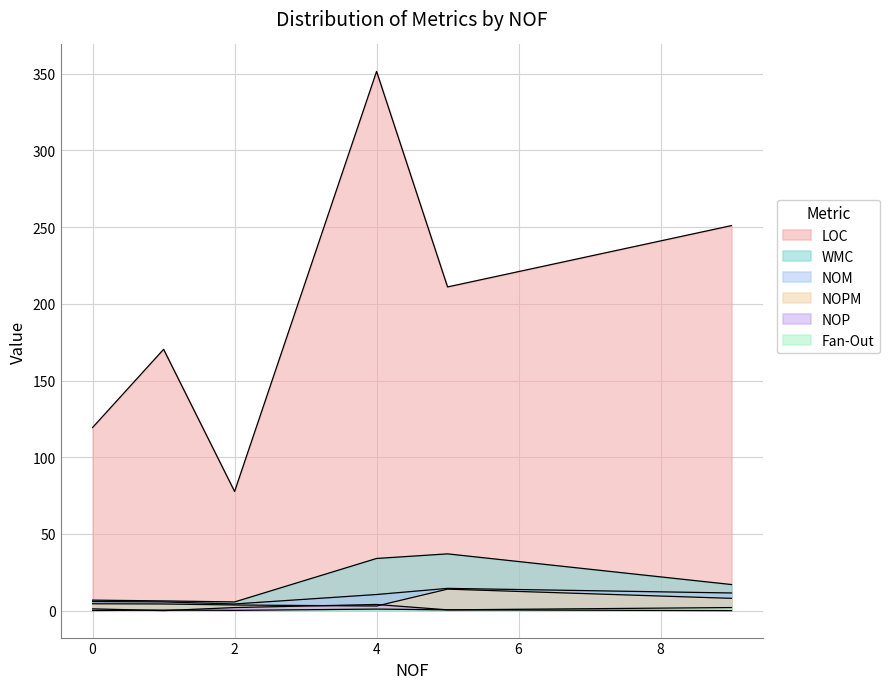

The LOC series shows 457 at 22. True or false?

False